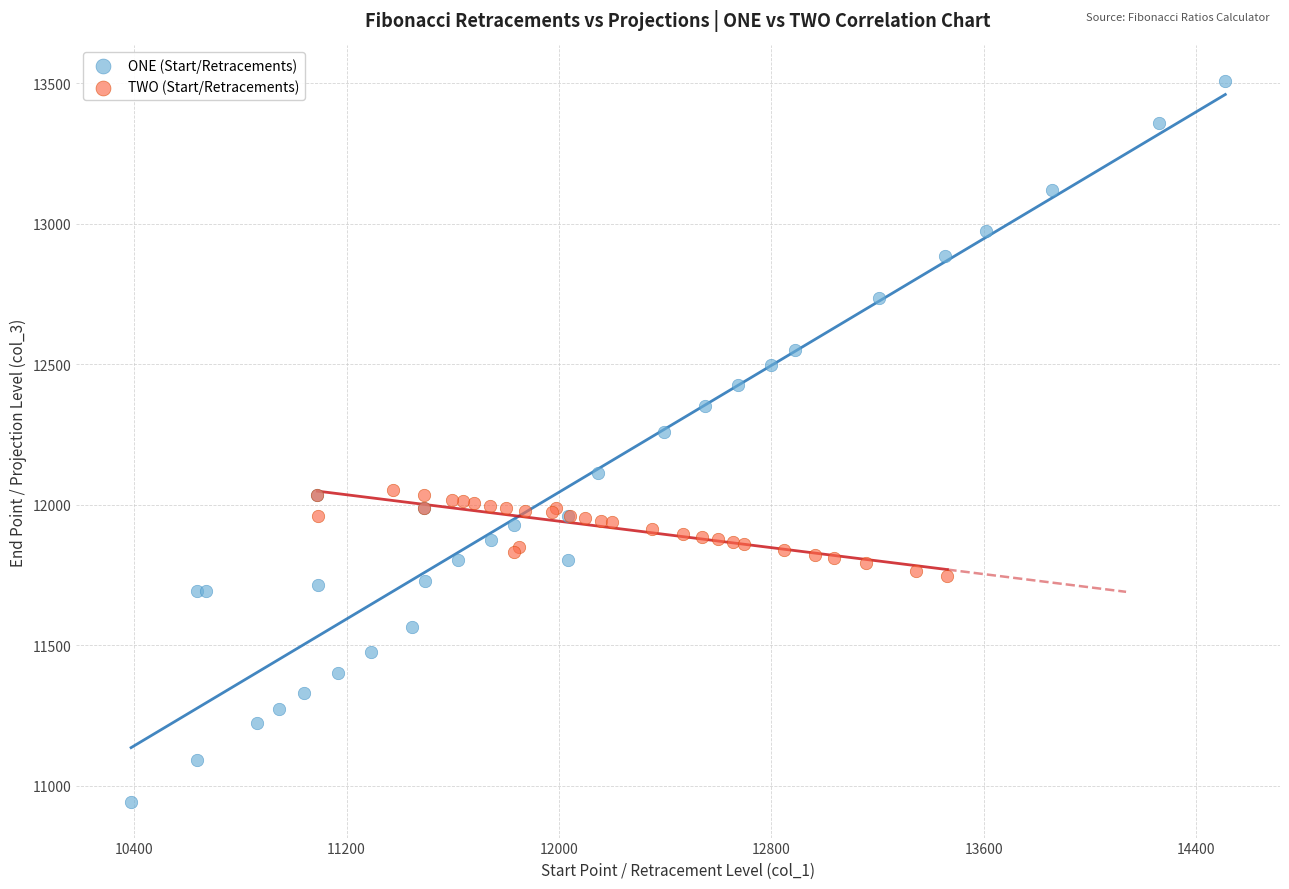

Which series contains the highest Y value?

ONE (Start/Retracements)